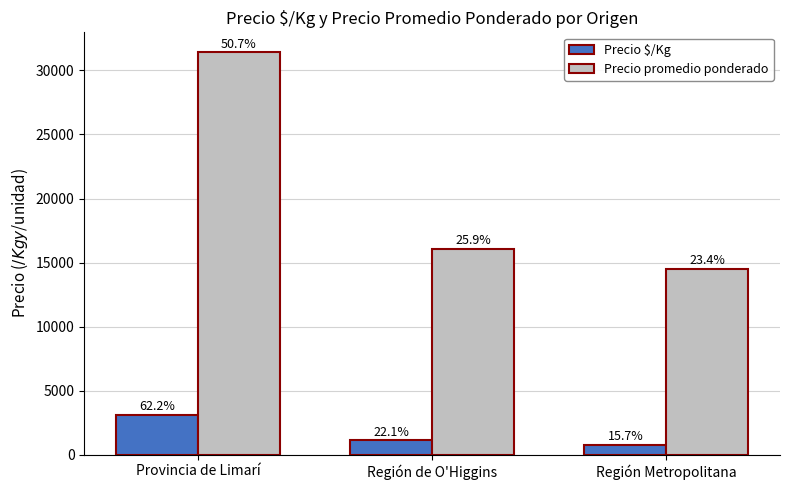

Are the bars horizontal?

No